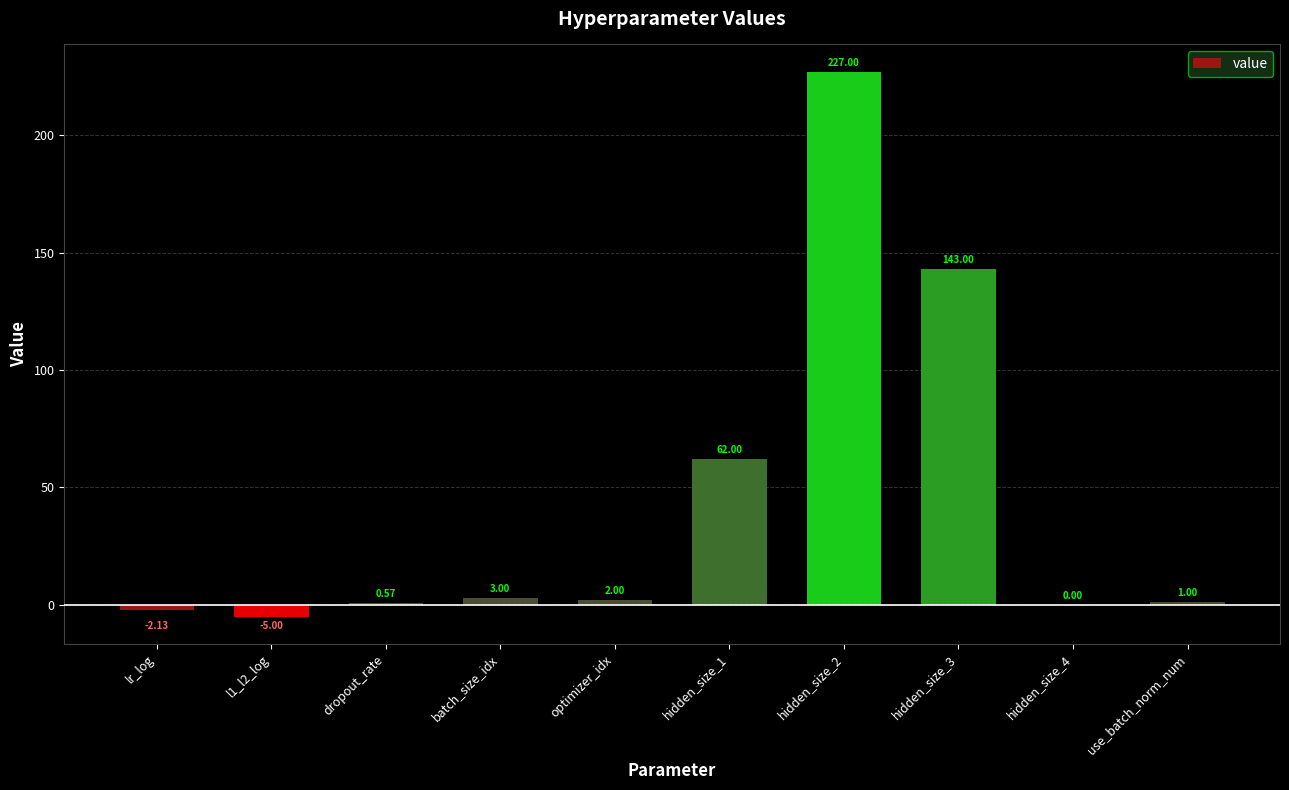

Count the number of data series in this chart.

1